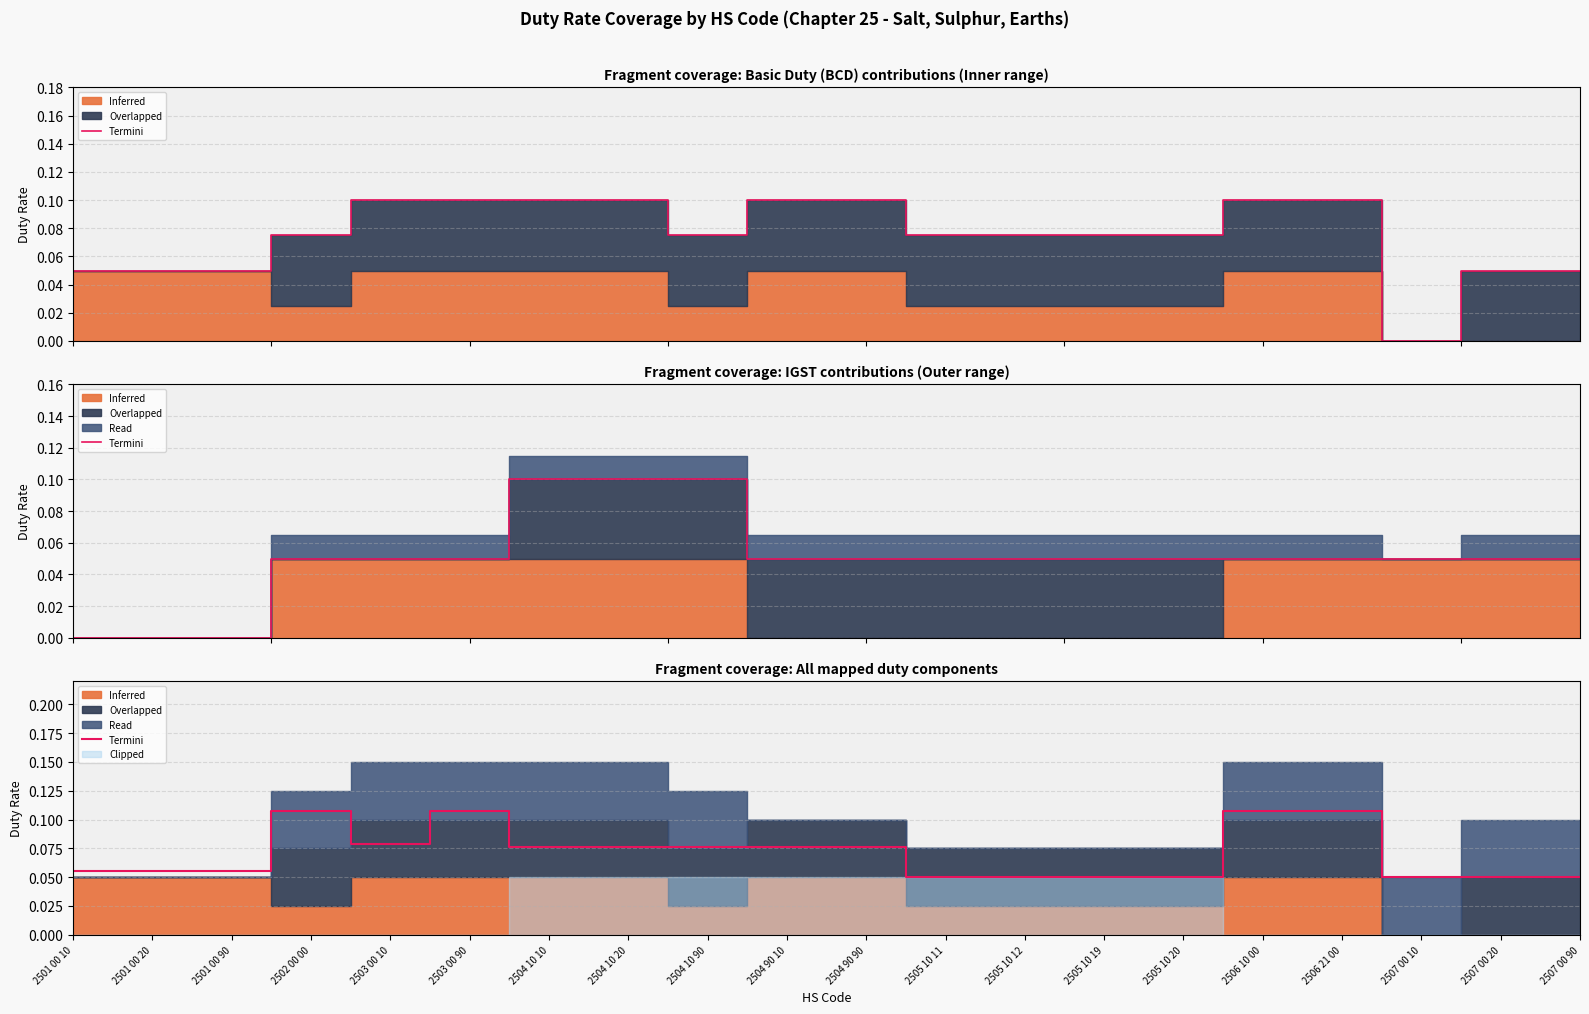

The value at 2505 10 12 is 0.0. True or false?

False